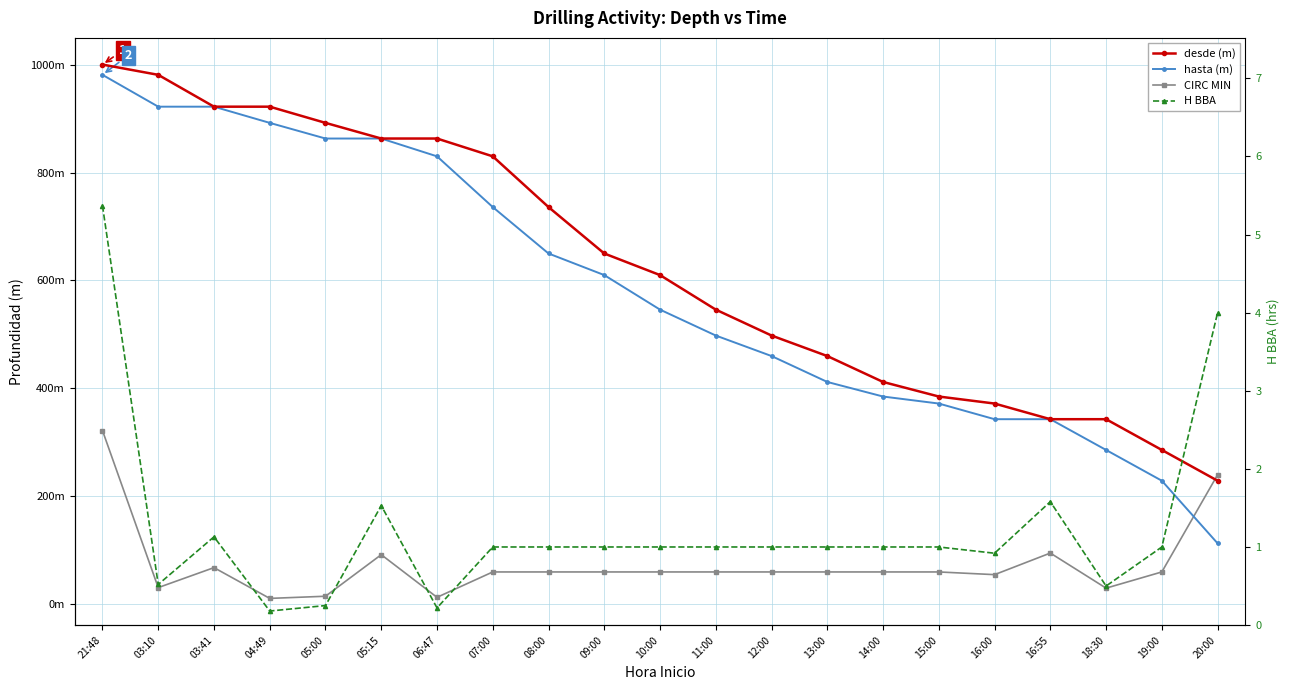

At which label does CIRC MIN first exceed 60?

21:48